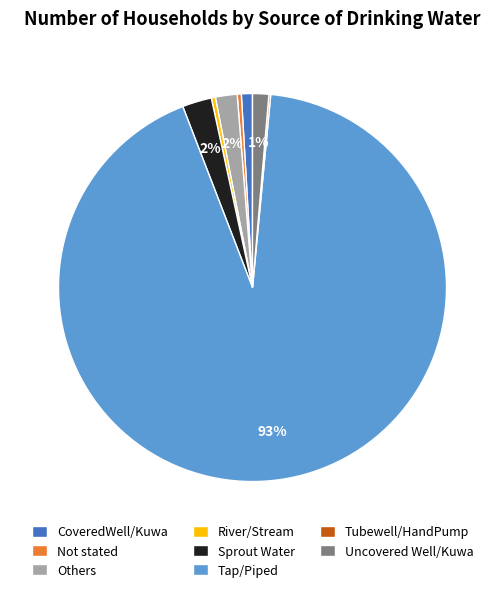

What is the majority slice?

Tap/Piped